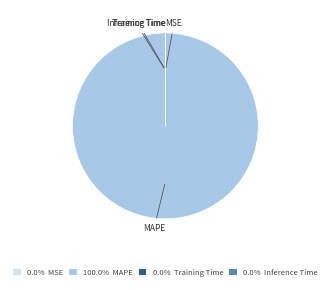

Is there any slice that represents more than half of the pie?

Yes